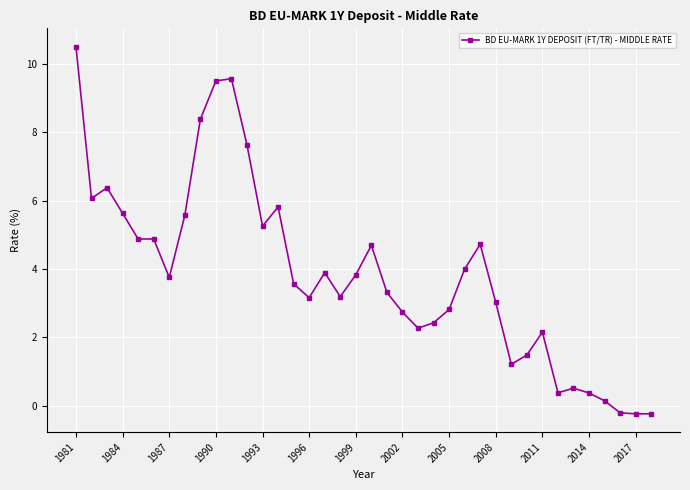

What is the minimum value shown in the chart?

-0.2